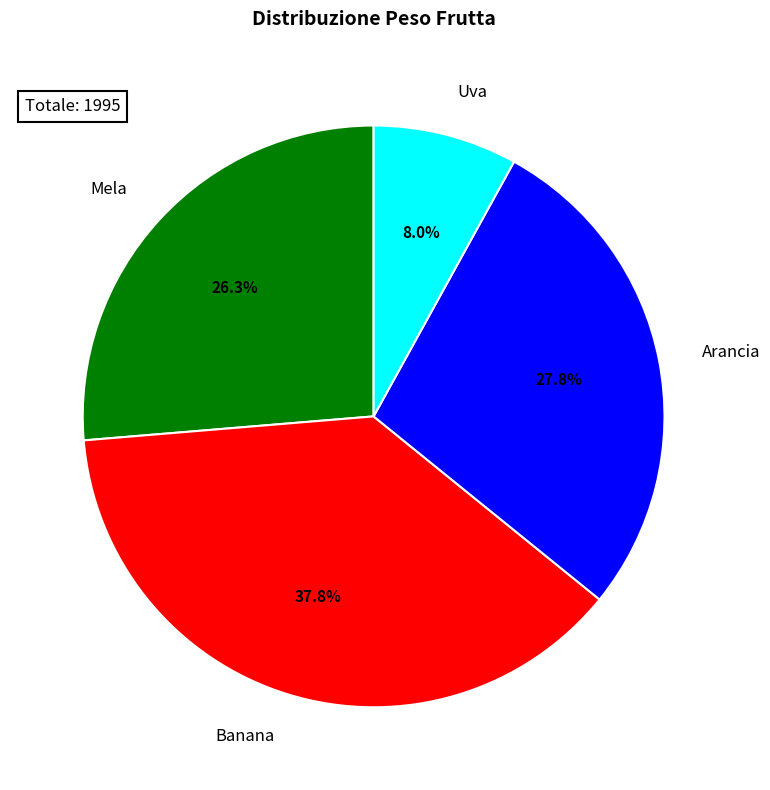

What is the smallest slice in the pie chart?

Uva